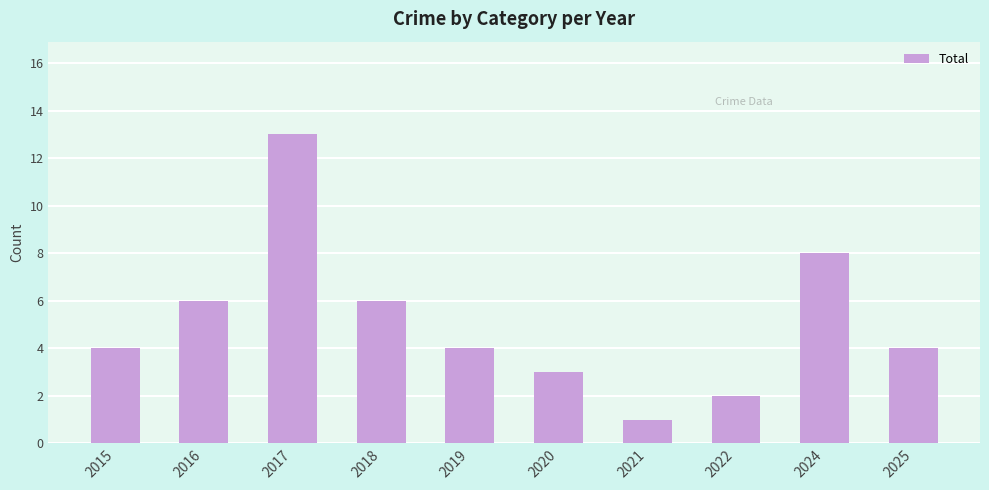

What is the ratio of the value at 2025 to the value at 2016?

0.7